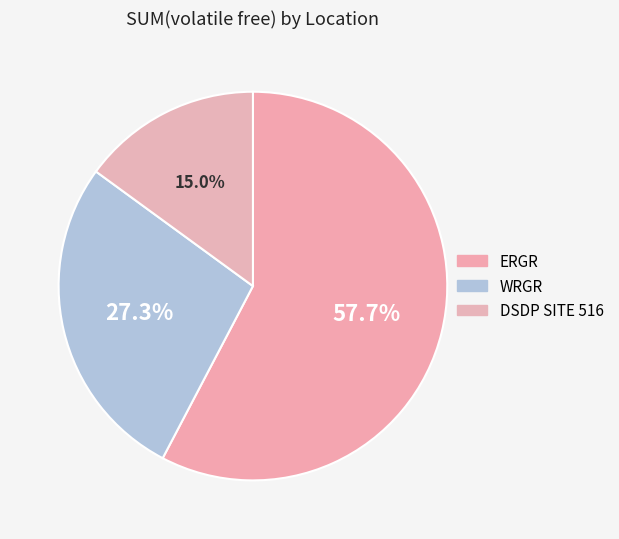

Rank the categories by value from lowest to highest.

DSDP SITE 516, WRGR, ERGR